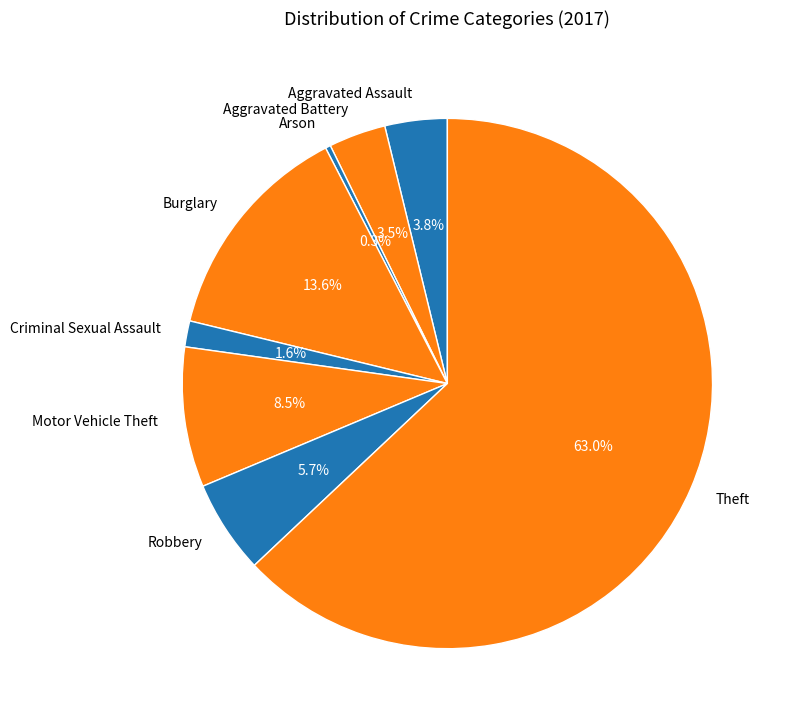

To the nearest percent, what is the combined percentage of Theft and Aggravated Battery?

66%